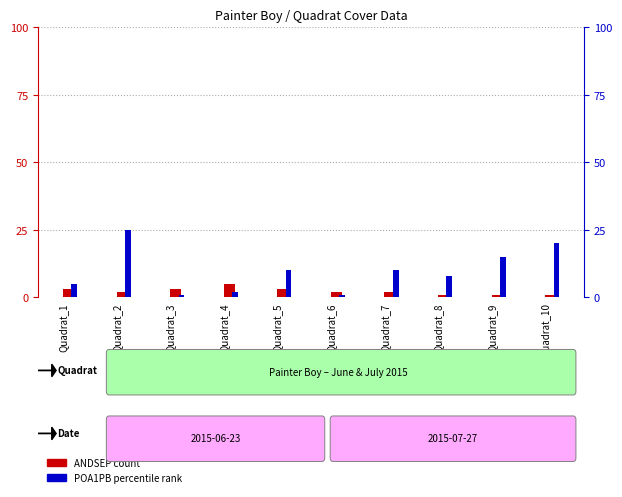

Count the ANDSEP (count) values in the range 1 to 3.

9